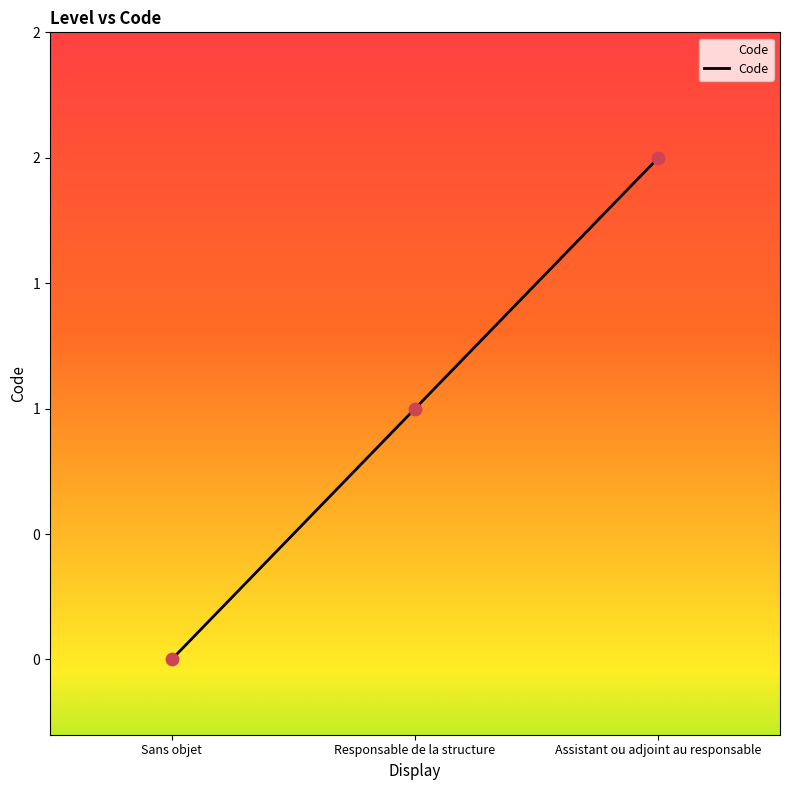

Which has a higher value, Sans objet or Responsable de la structure?

Responsable de la structure